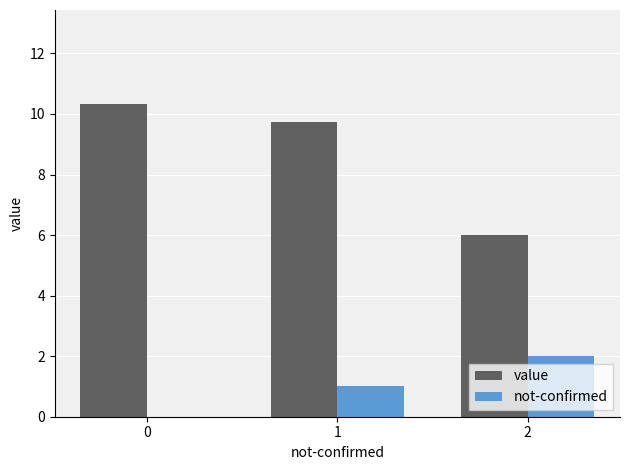

True or false: not-confirmed has a value of 2.8 at 2.

False